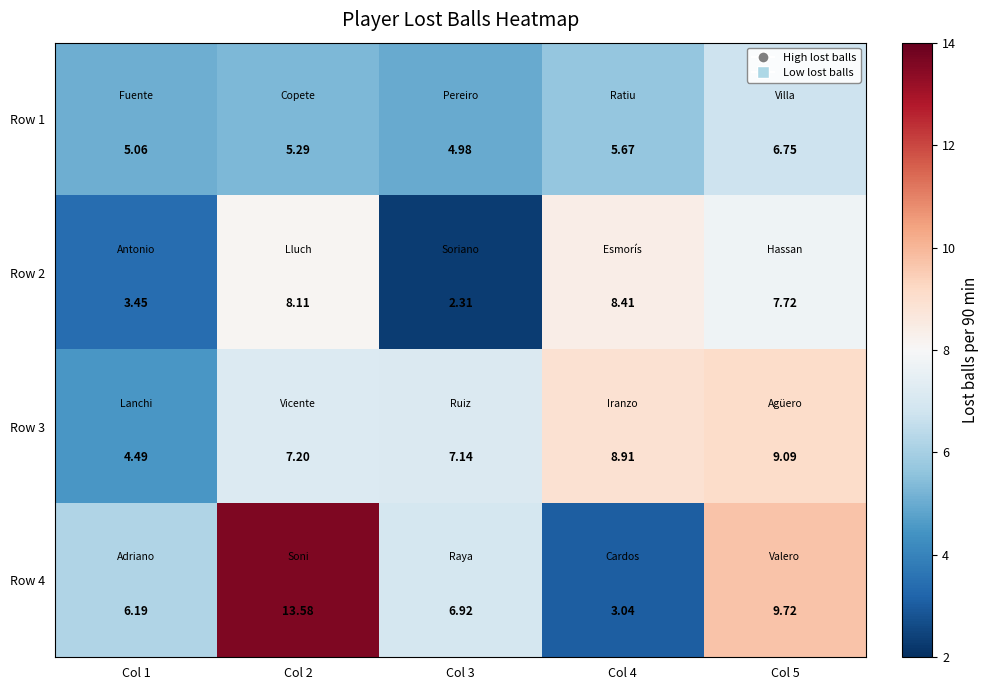

What is the smallest value displayed?

2.3